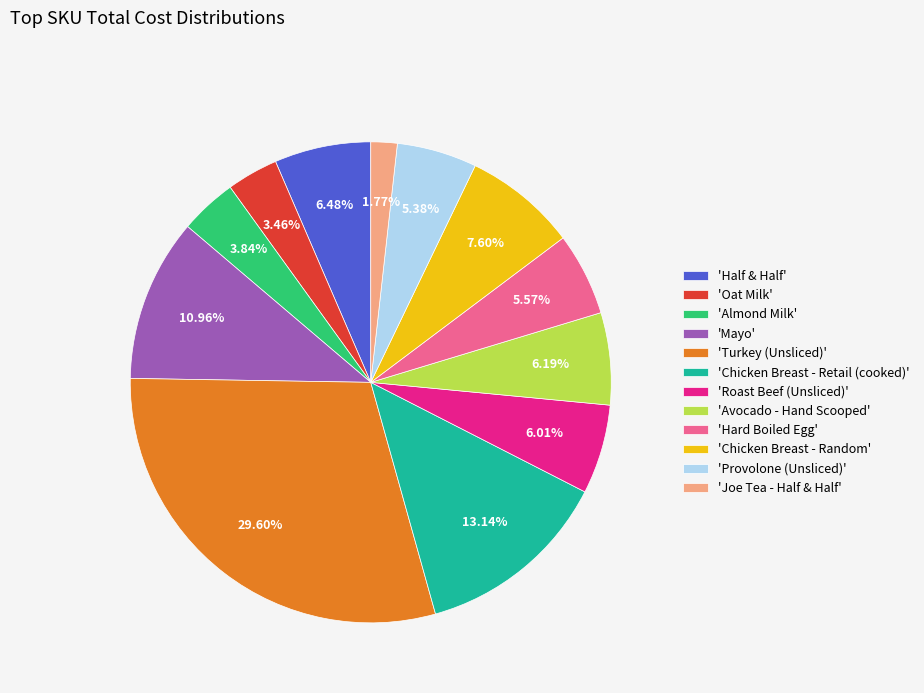

Between 'Roast Beef (Unsliced)' and 'Oat Milk', which is larger?

'Roast Beef (Unsliced)'